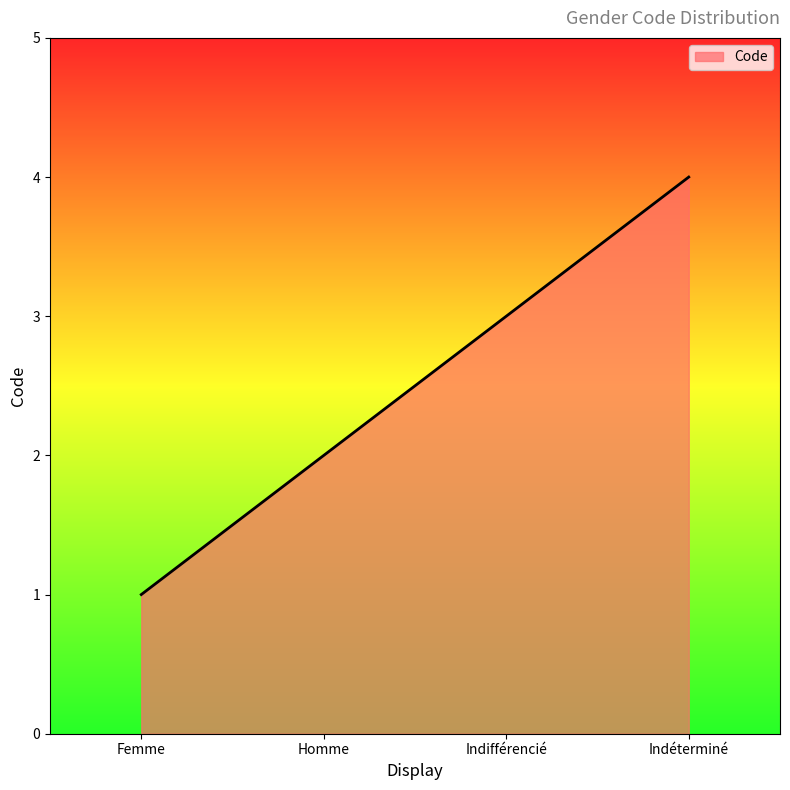

What is the sum of all values?

10